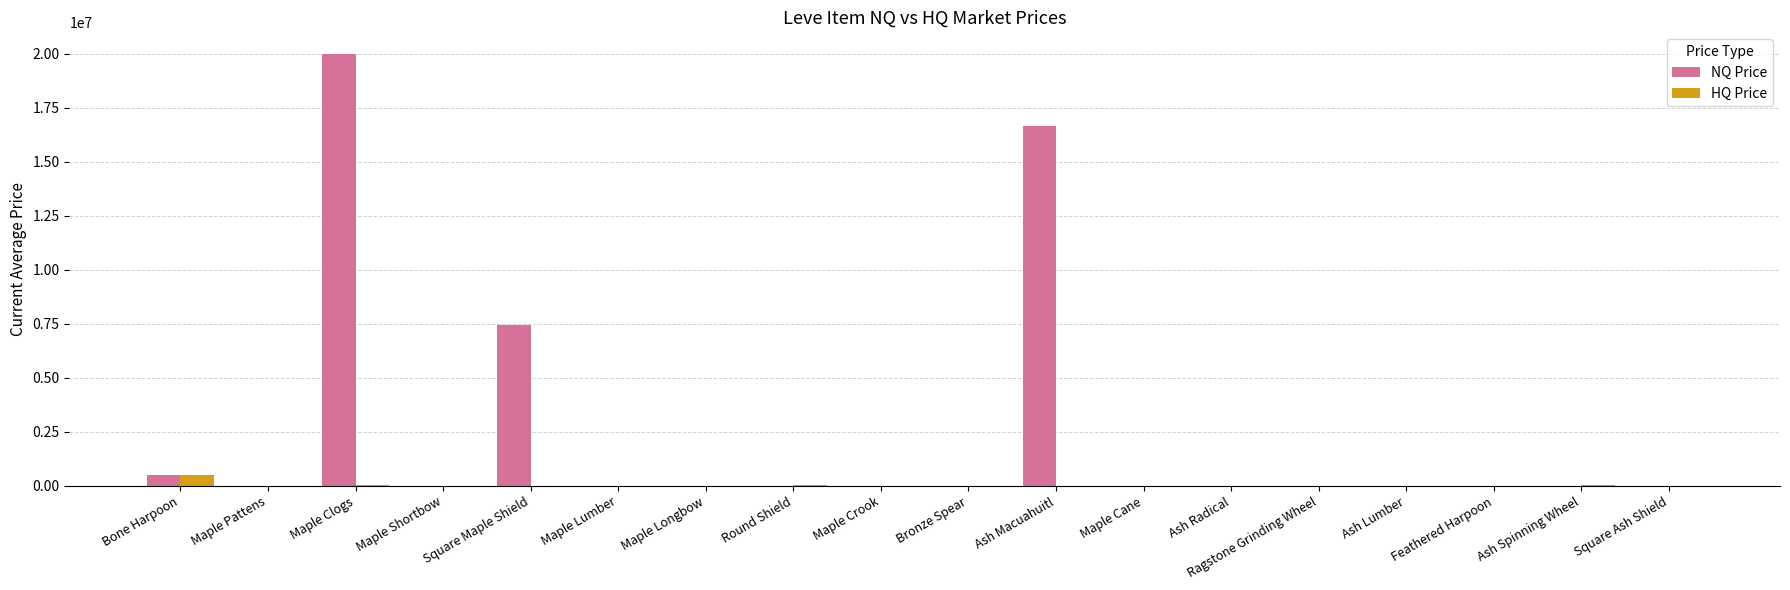

Are the bars horizontal?

No